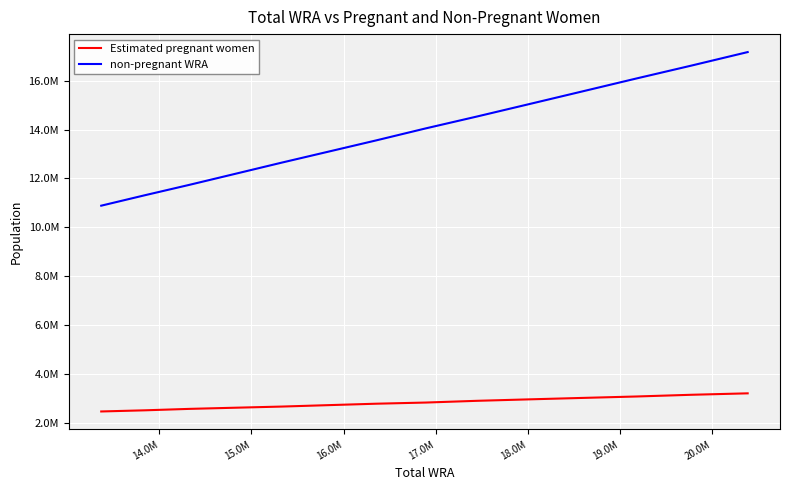

What are all the series names shown in the legend?

Estimated pregnant women, non-pregnant WRA